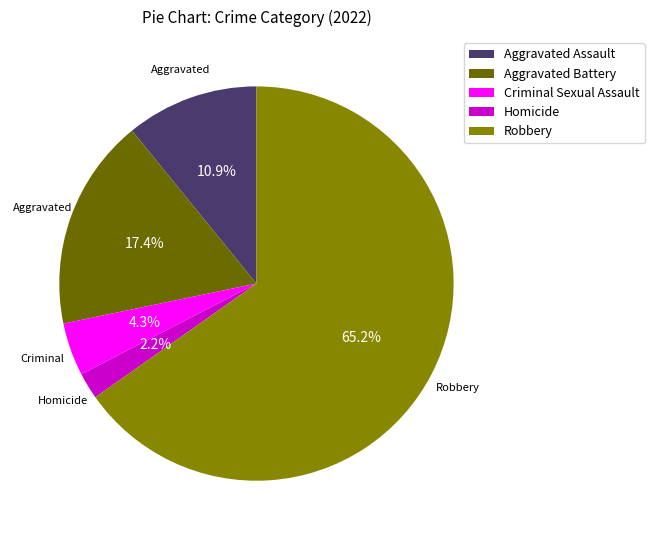

Combined, what portion of the pie is Homicide and Aggravated Battery?

19.6%